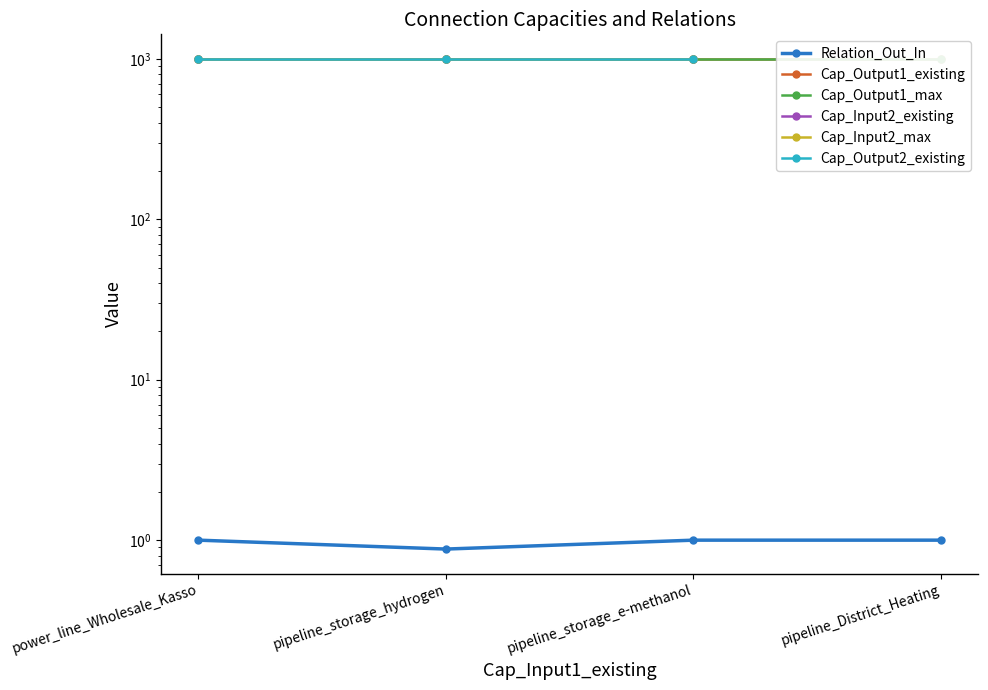

Does the chart display data point markers on the line(s)?

Yes